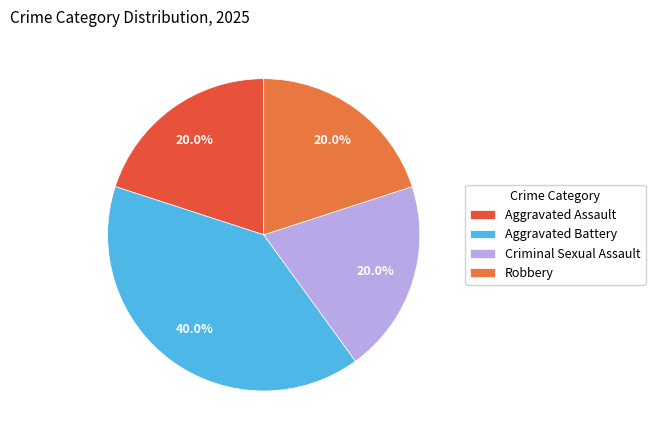

Does any single category account for the majority?

No